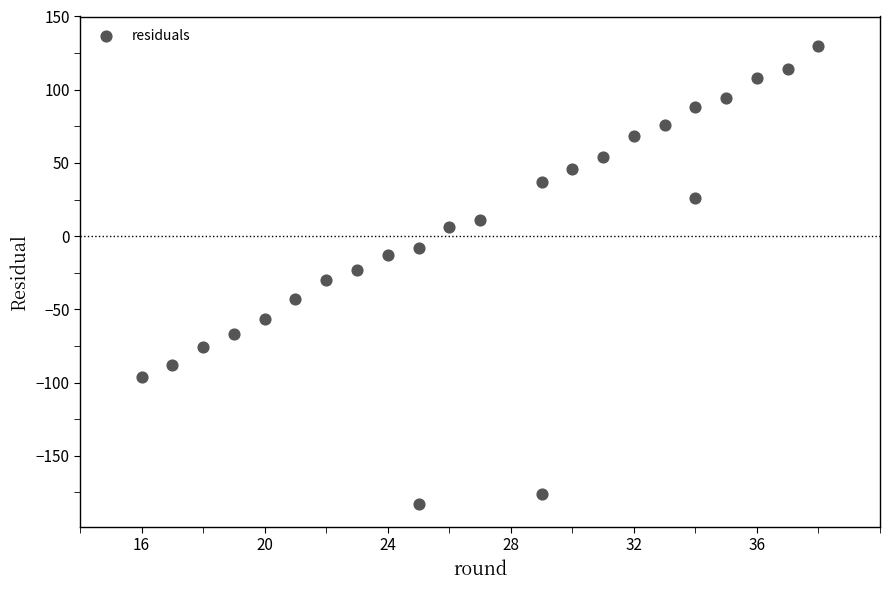

What is the range of X values (max minus min)?

22.0